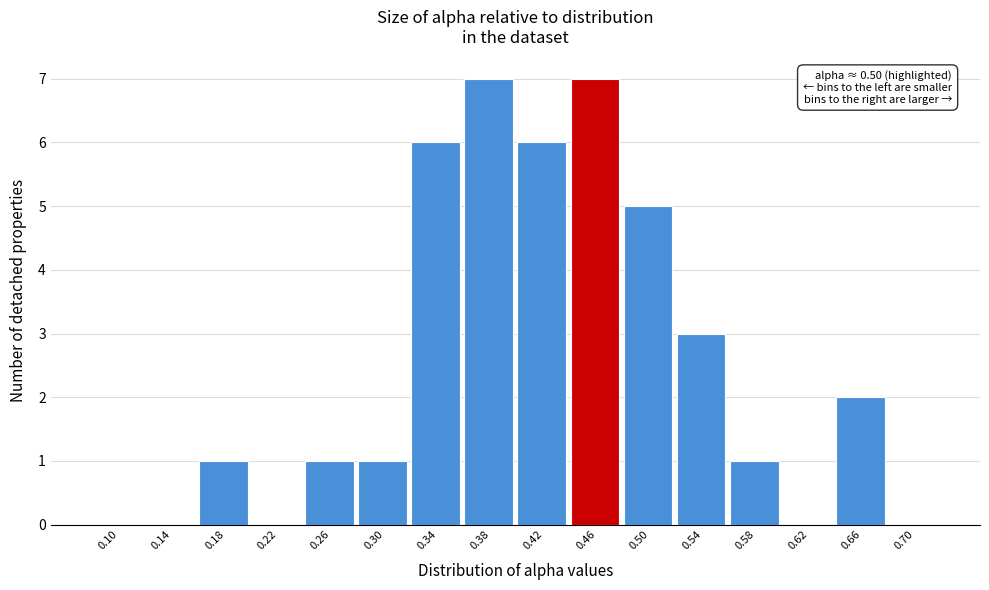

Reading left to right, what are all the values shown in this chart?

0.10=0	0.14=0	0.18=1	0.22=0	0.26=1	0.30=1	0.34=6	0.38=7	0.42=6	0.46=7	0.50=5	0.54=3	0.58=1	0.62=0	0.66=2	0.70=0